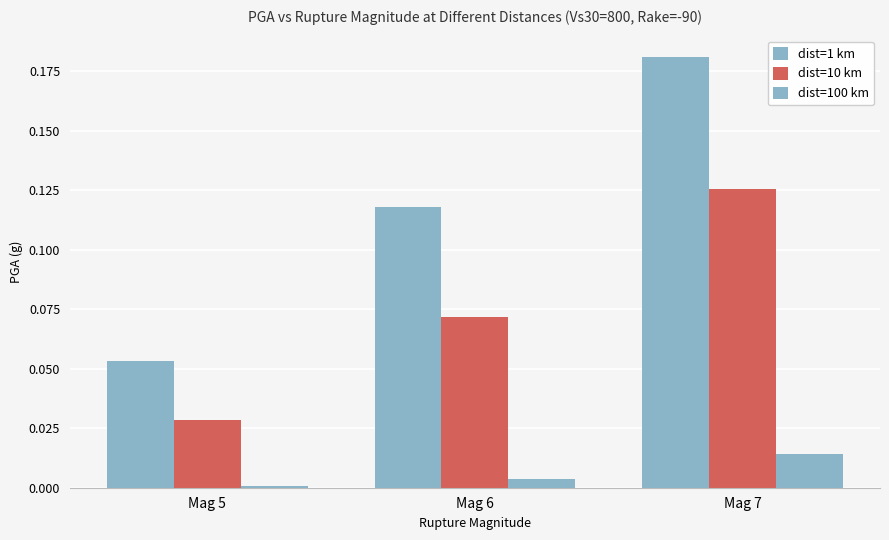

Rank the series at Mag 6 from highest to lowest value.

dist=1 km, dist=10 km, dist=100 km